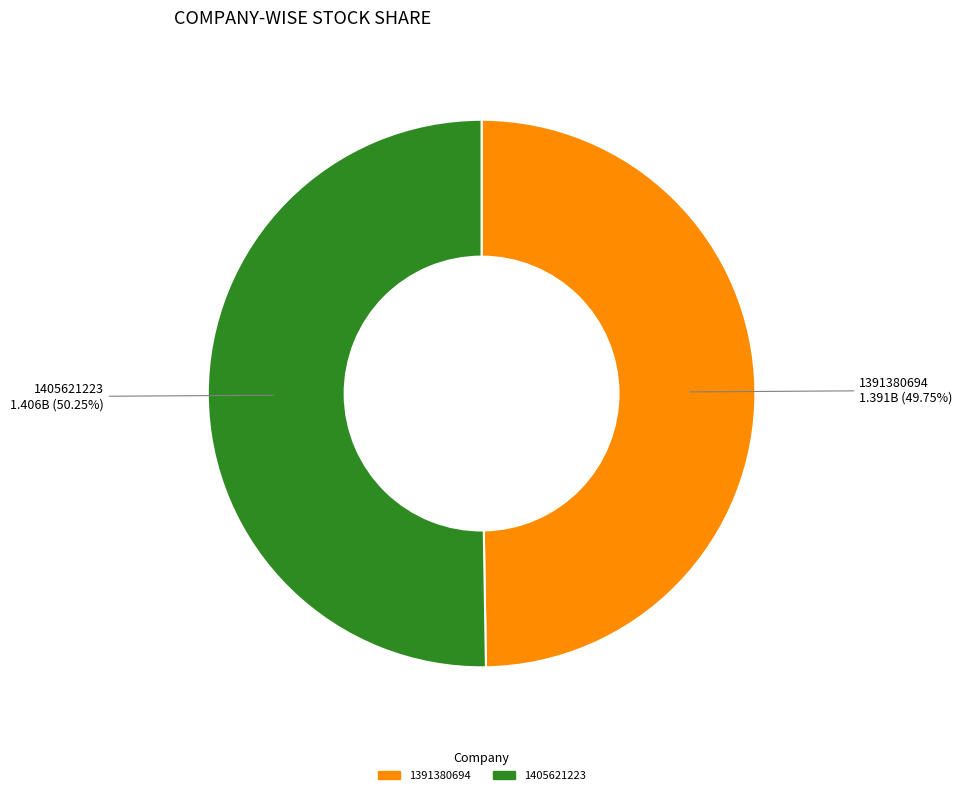

Is it true that 1391380694 is 50% of the pie?

True